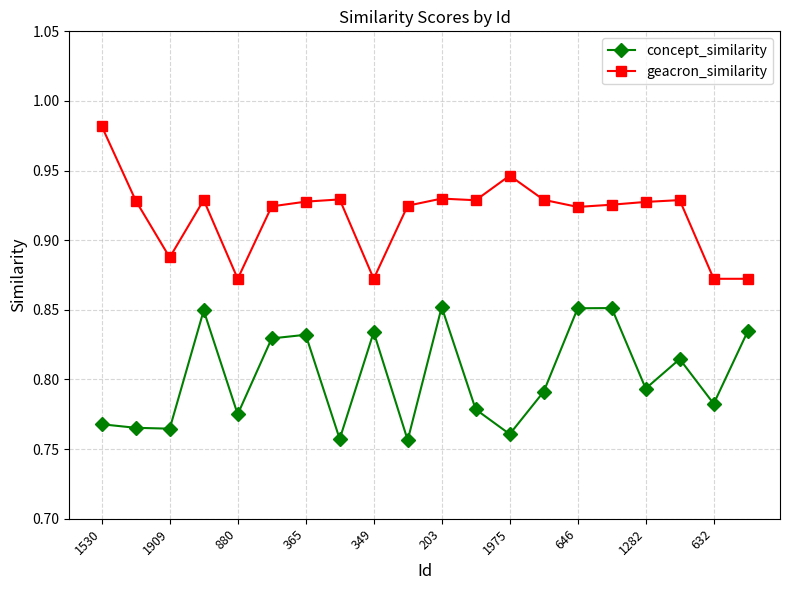

What is the sum of all geacron_similarity values?

18.4